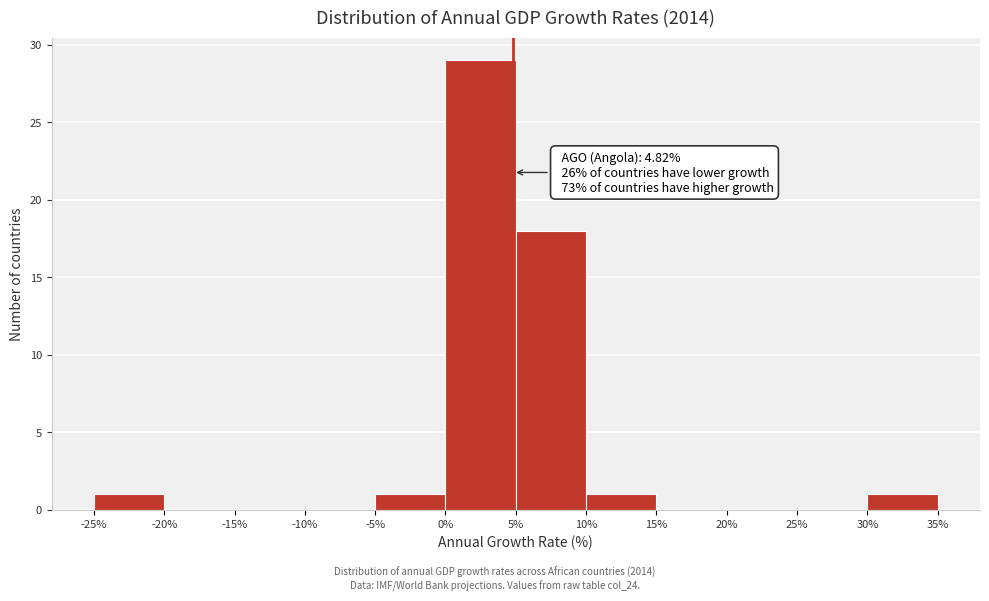

Which range on the x-axis has the tallest bar?

0% to 5%